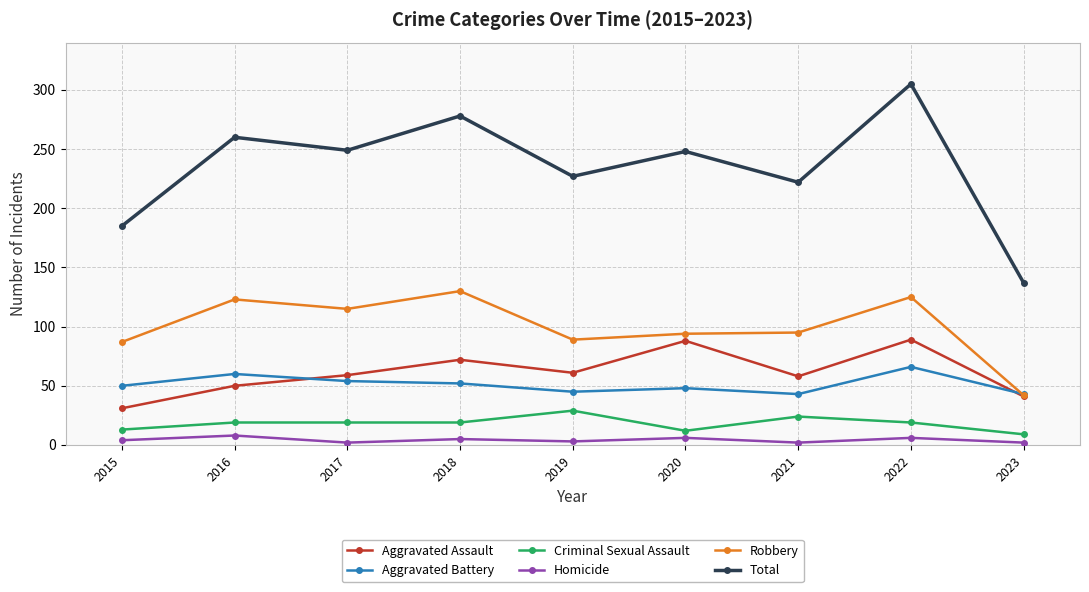

Which category has the highest value across all series?

2022